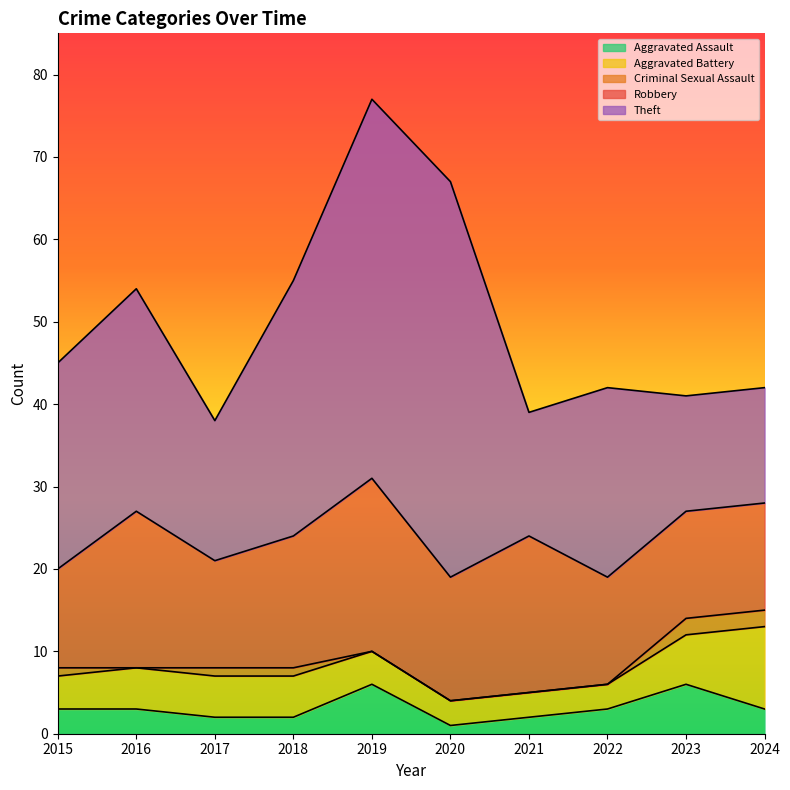

The value of Robbery at 2015 is 12. True or false?

True